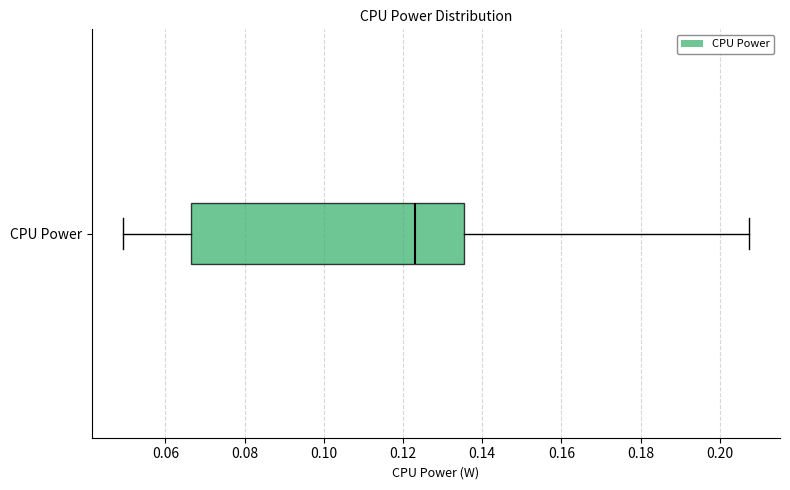

Where is the right edge of the box for CPU Power on the x-axis? The values are not printed on the chart, so give them approximately, as read against the axis.

0.136